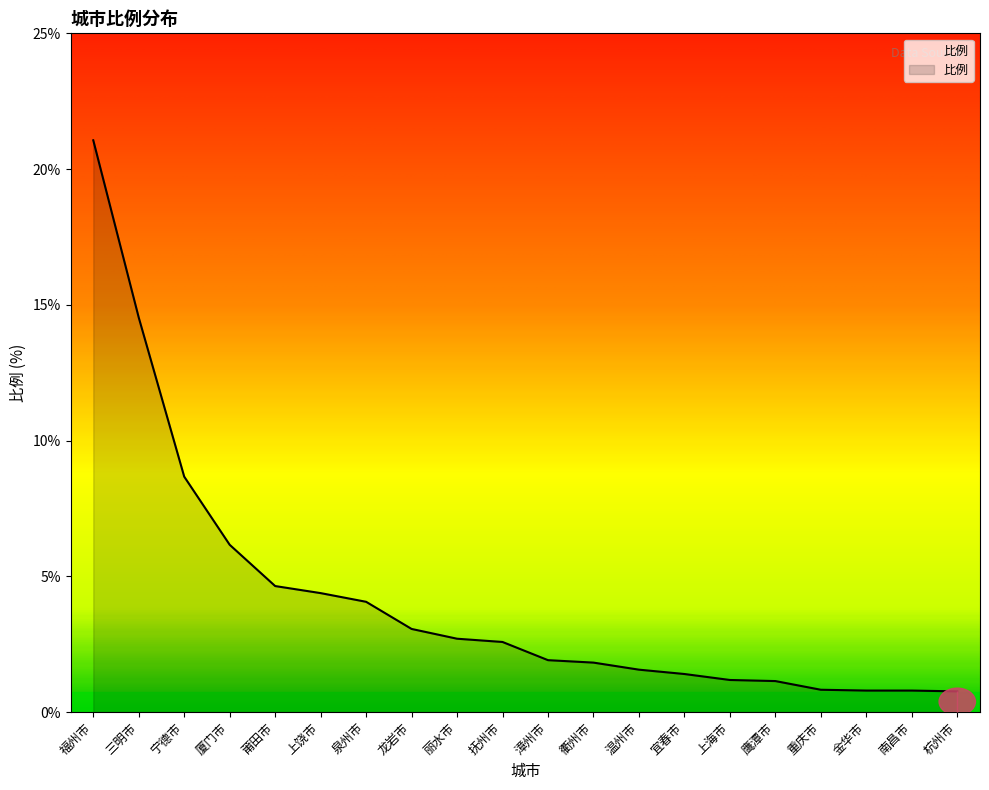

What position from the right is 南昌市?

2